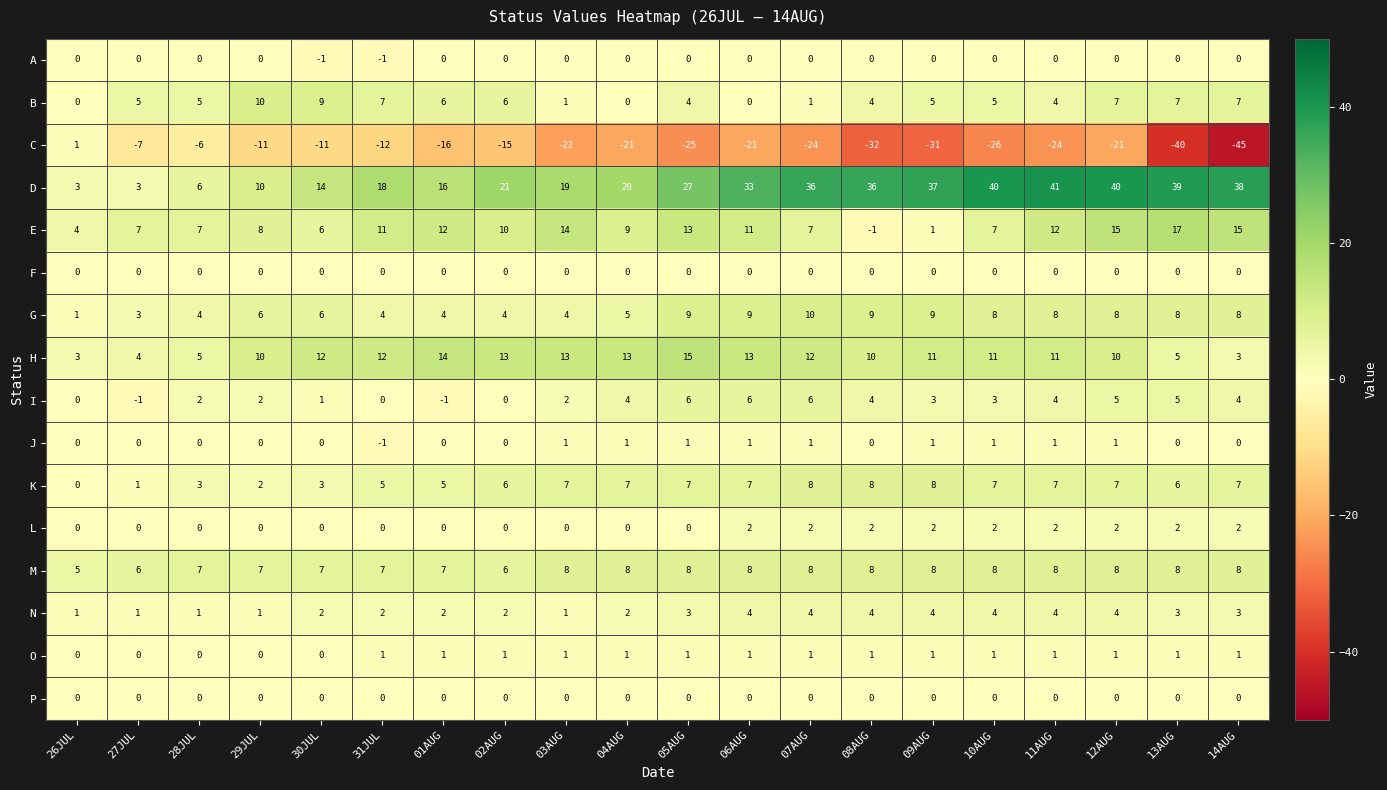

What is the smallest value displayed?

-45